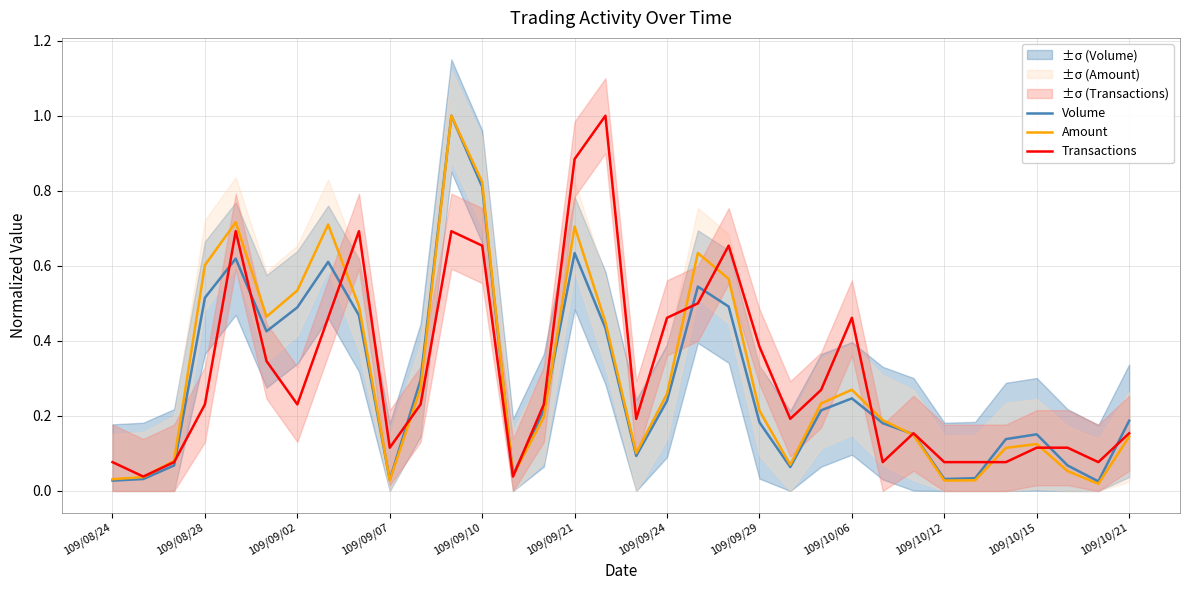

The value of Amount at 109/09/21 is 0.1. True or false?

False